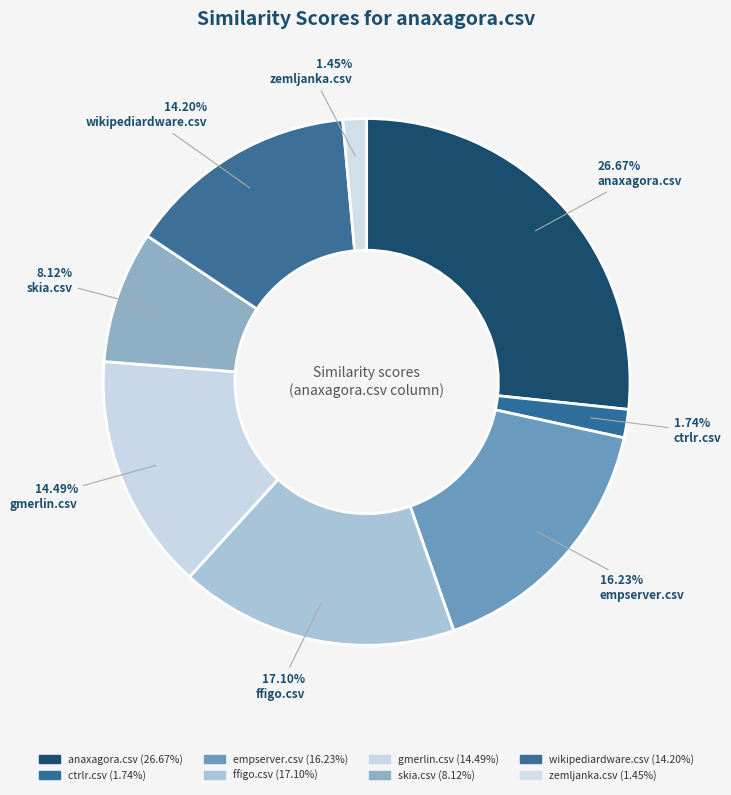

Is it true that skia.csv is 8% of the pie?

True